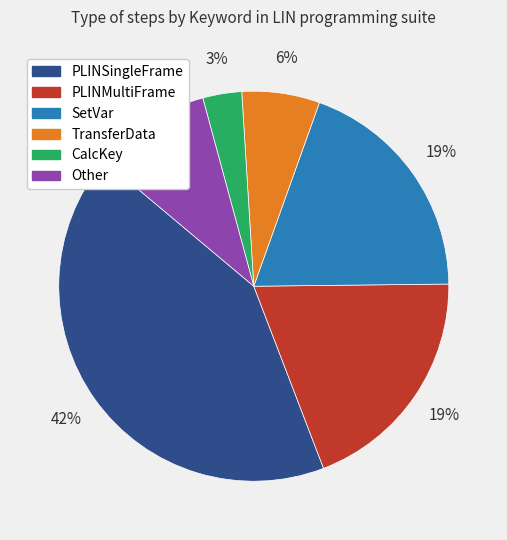

Which category has the smallest portion of the pie?

CalcKey